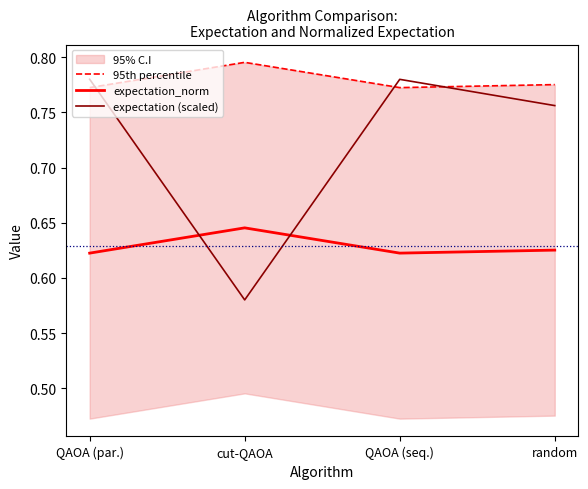

After their last crossing, which series has the higher values: expectation (scaled) or expectation_norm?

expectation (scaled)